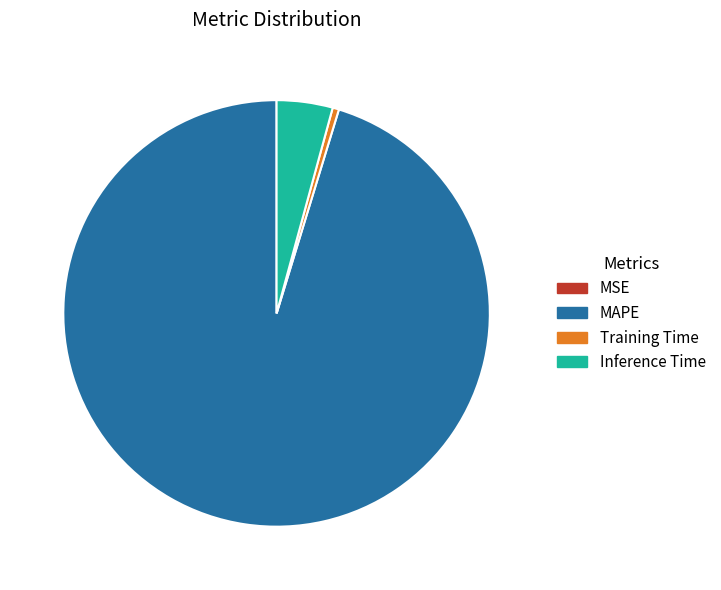

Does any single category account for the majority?

Yes